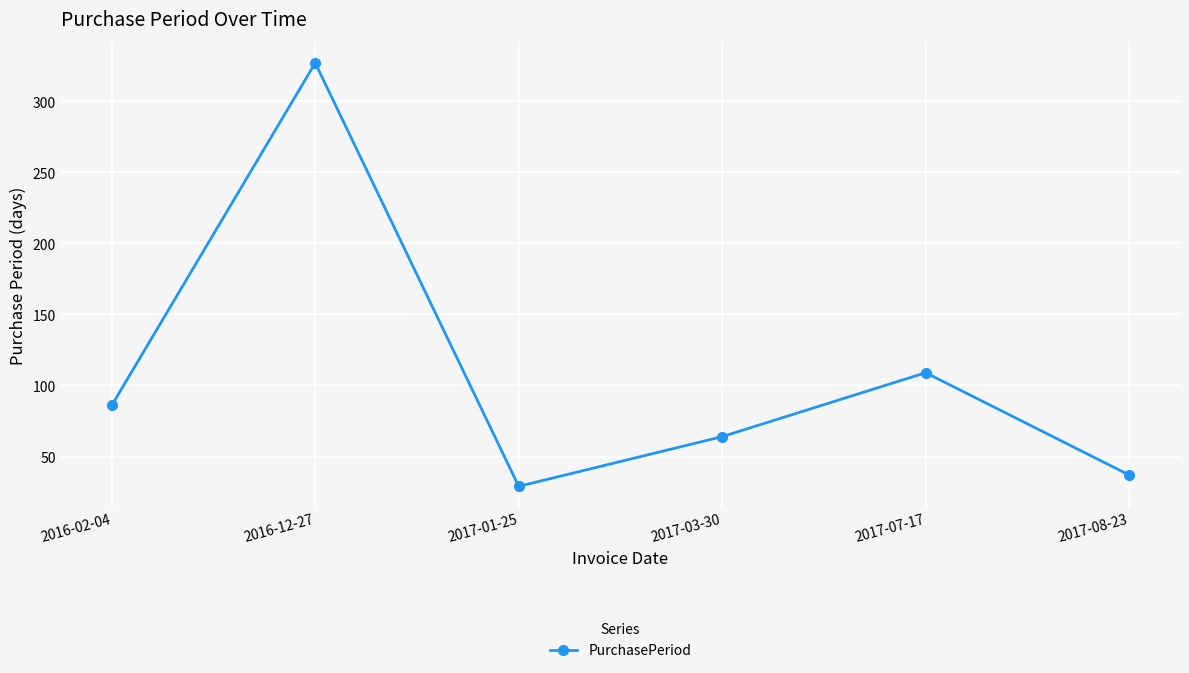

How many data points are less than 86?

3